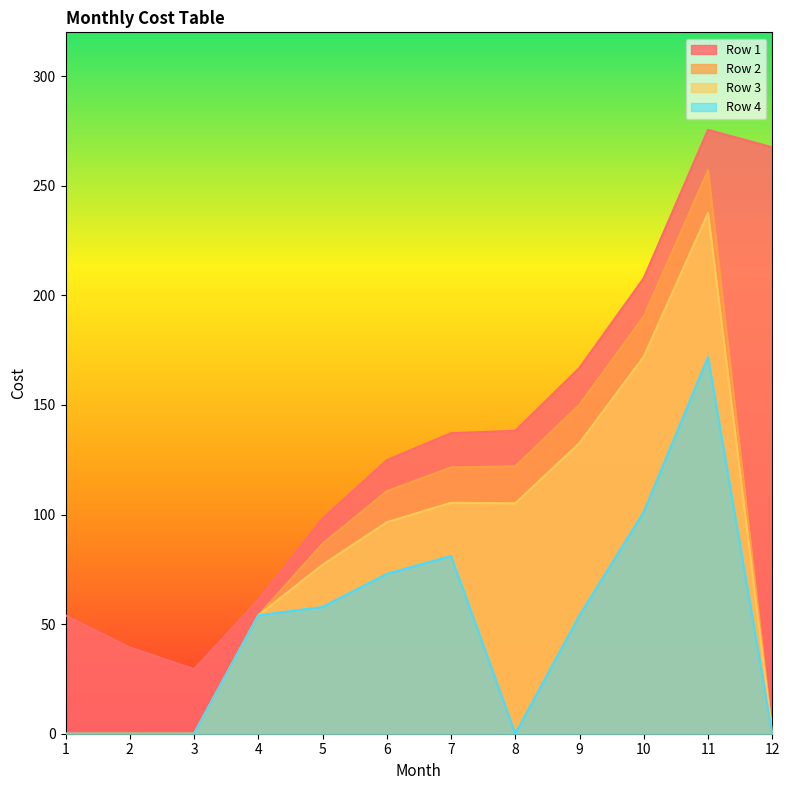

Which series has the largest range (max minus min)?

Row 2